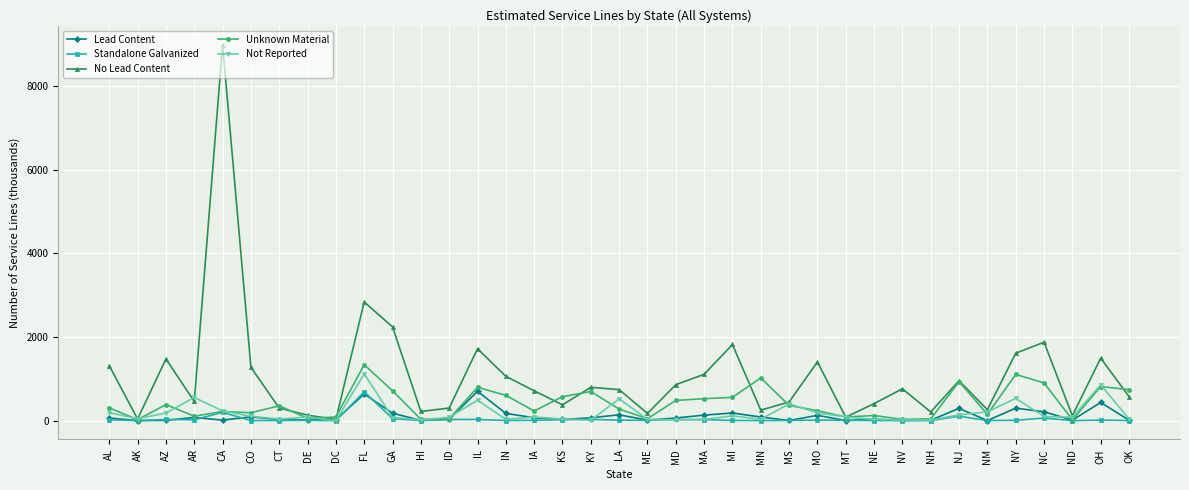

What is the maximum value shown in the chart?

8996.8